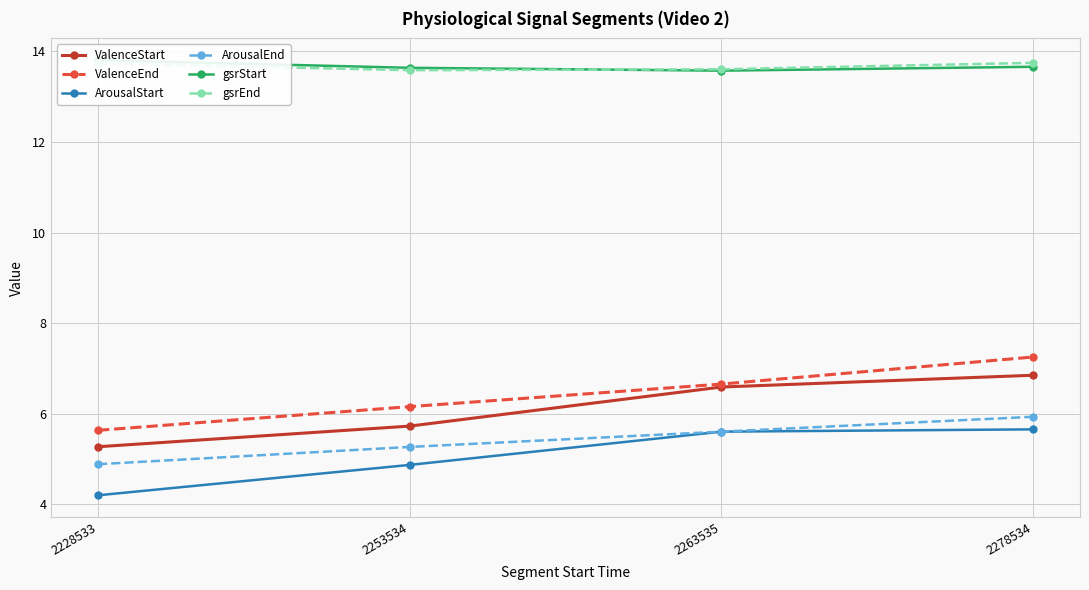

At 2228533, list the series in order from smallest to largest.

ArousalStart, ArousalEnd, ValenceStart, ValenceEnd, gsrEnd, gsrStart